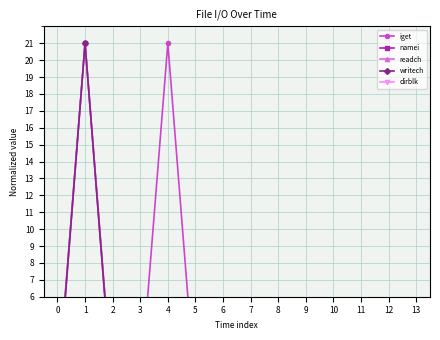

The value of iget at 7 is 0.1. True or false?

False